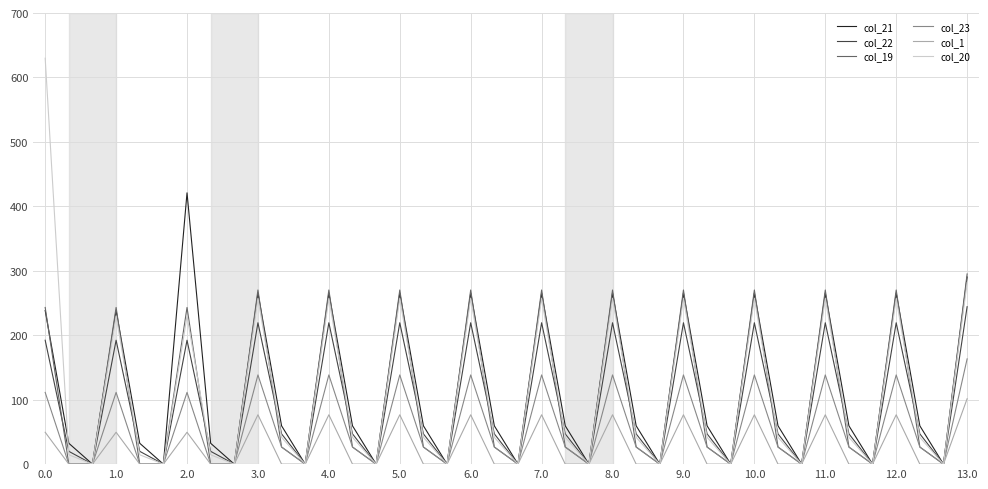

List the series in order of their peak value, highest first.

col_20, col_21, col_19, col_22, col_23, col_1